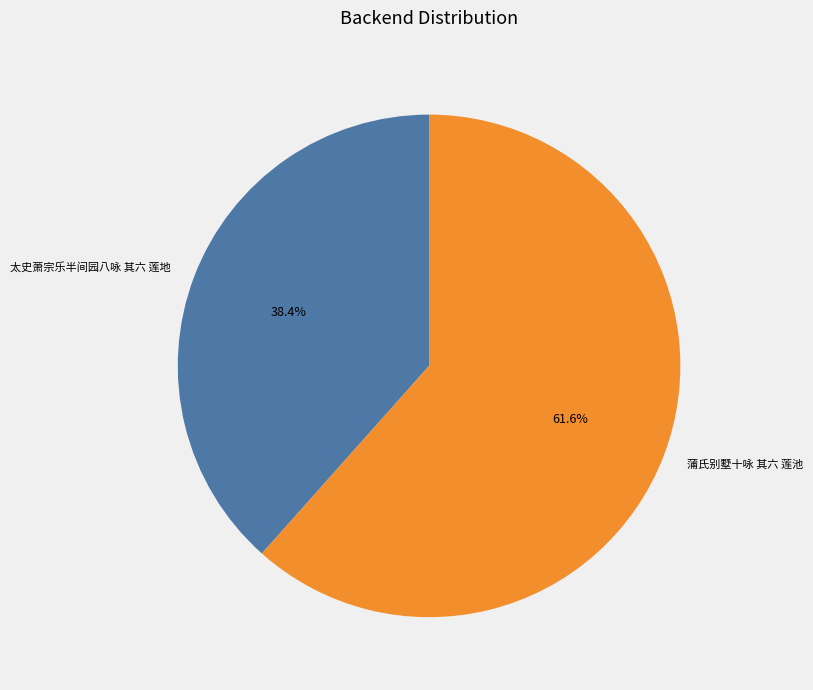

How many segments does this pie chart have?

2